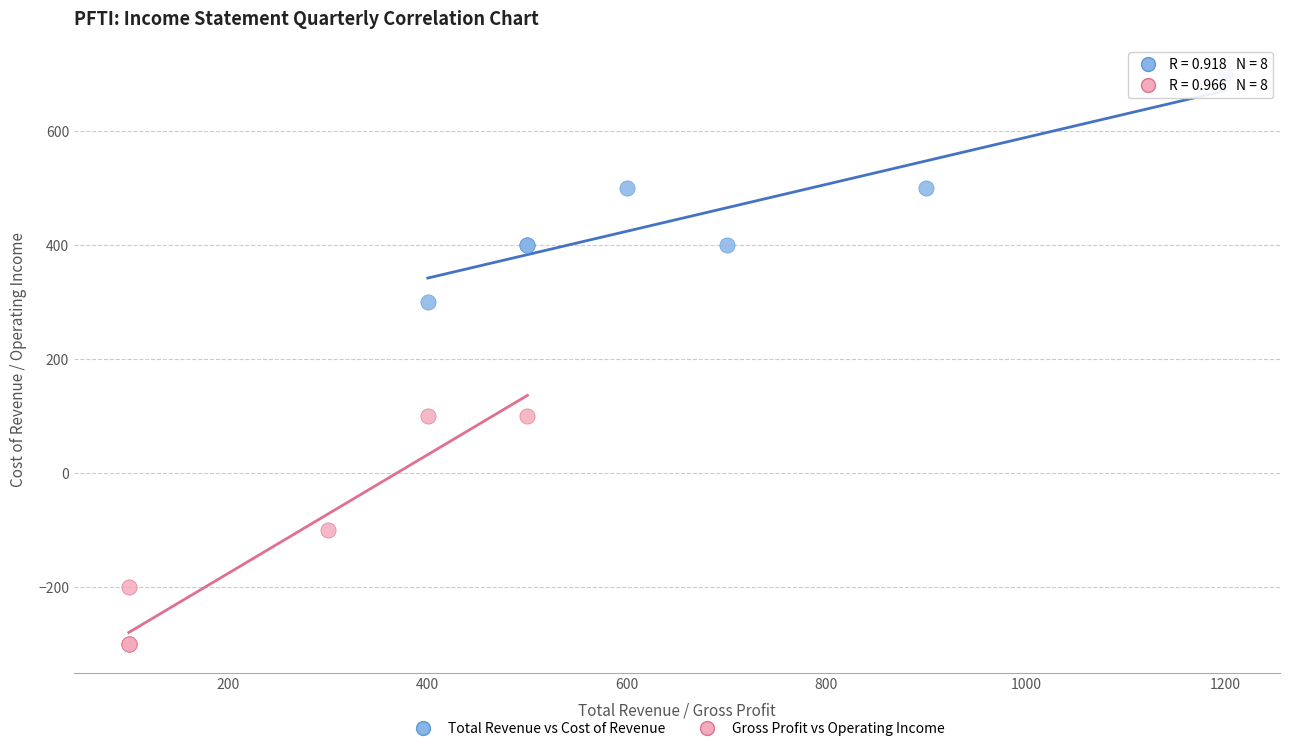

Which series contains the highest Y value?

Total Revenue vs Cost of Revenue